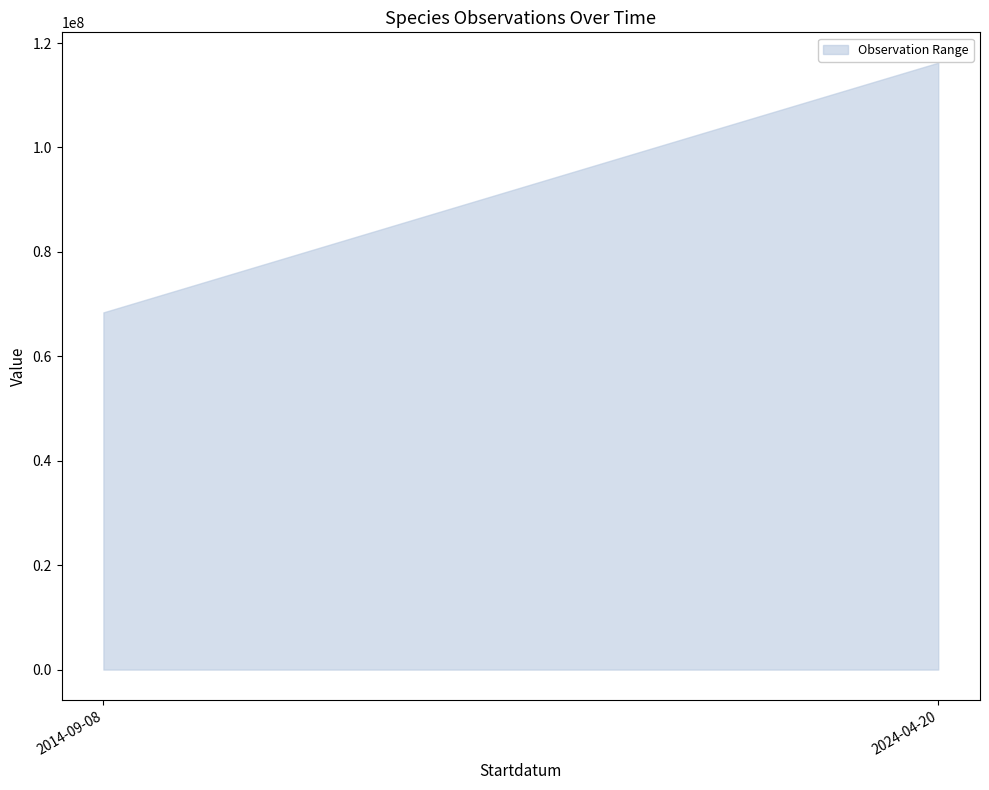

True or false: Noggrannhet and Ost intersect in this chart.

False